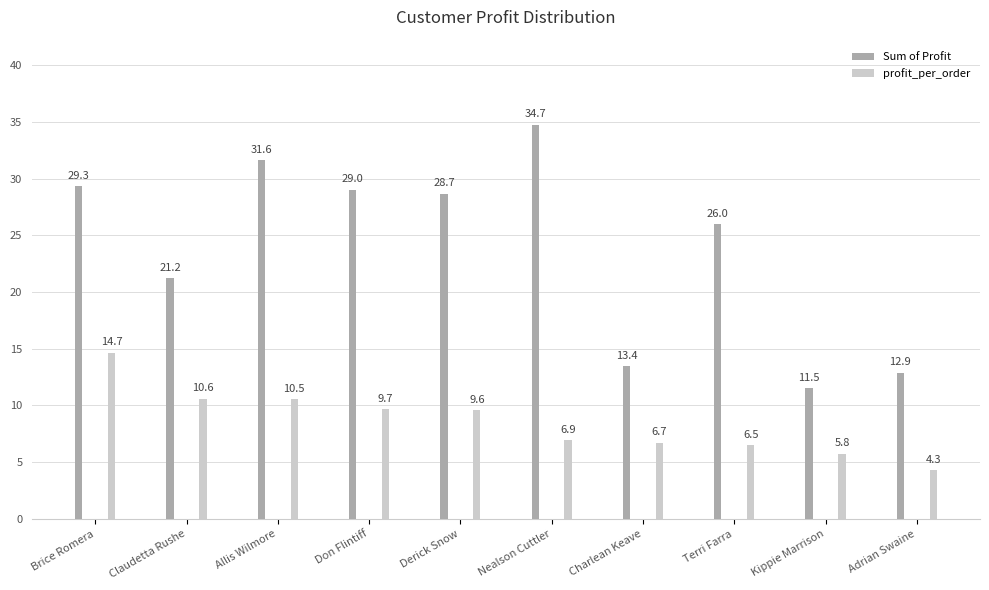

Which category has the highest value across all series?

Nealson Cuttler